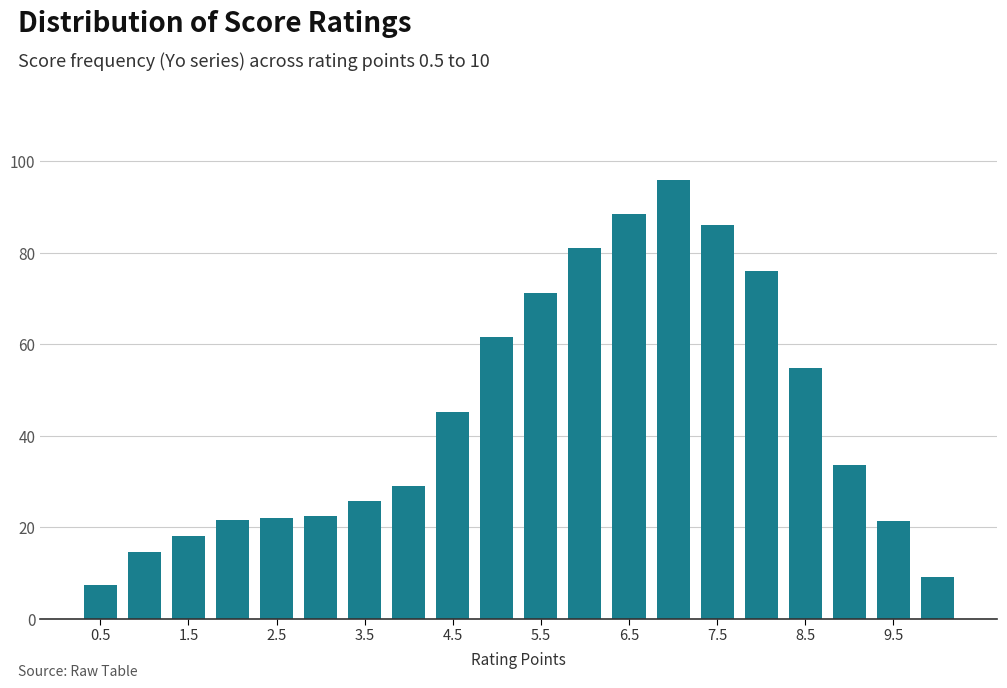

Count the number of categories in the chart.

20